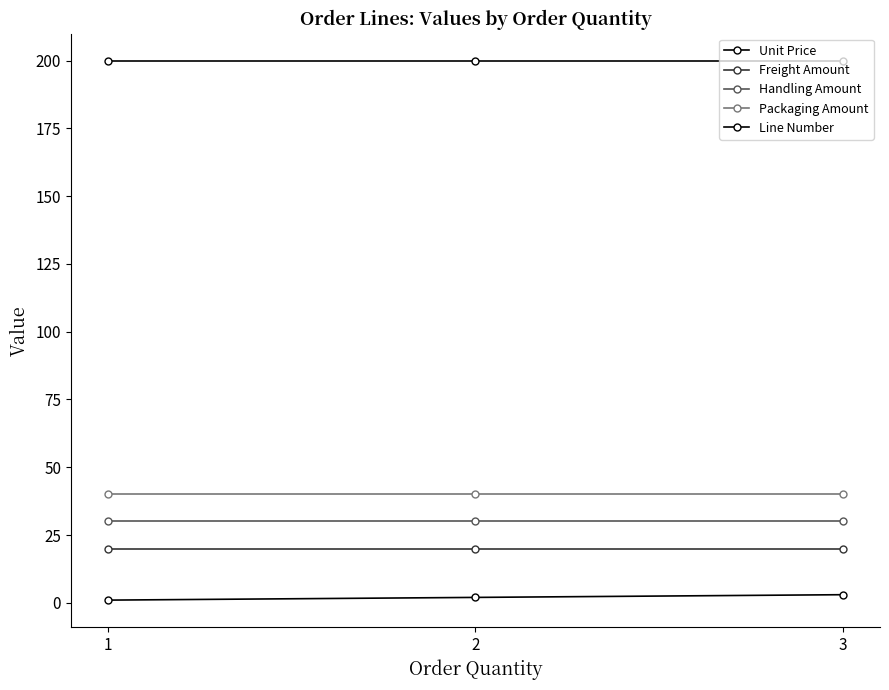

Is this an area chart (filled region under the line)?

No